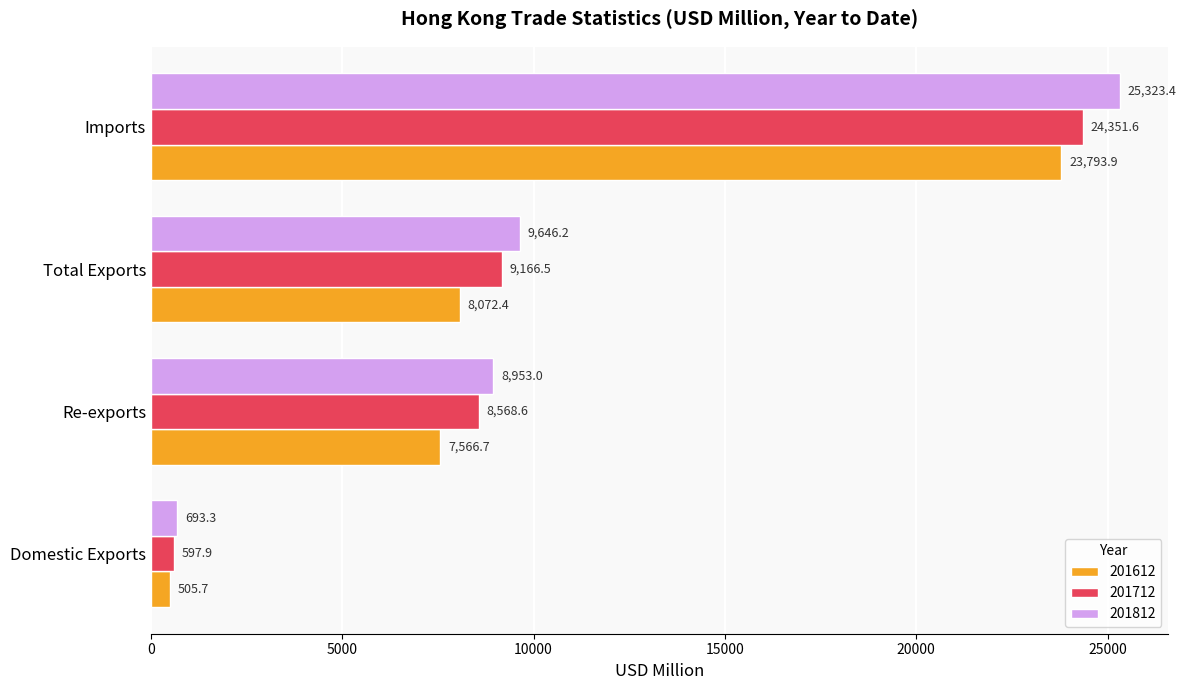

What is the sum of the 201612 values at Imports and Re-exports?

31360.6